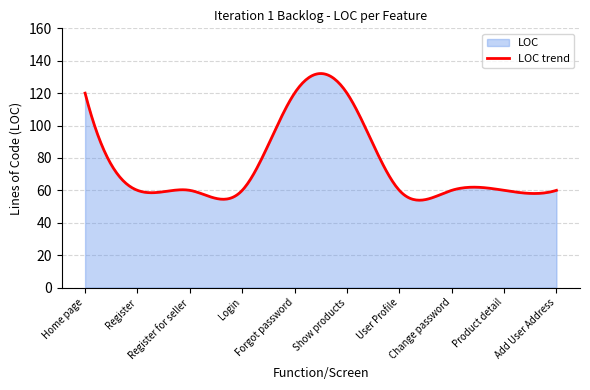

Does the chart have visible grid lines?

Yes